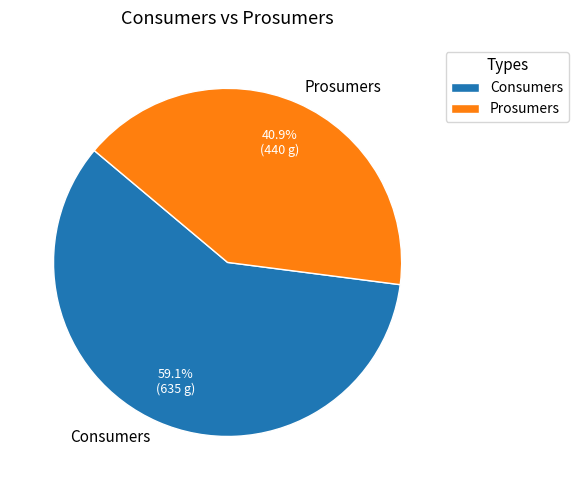

Is it true that Consumers is 65% of the pie?

False